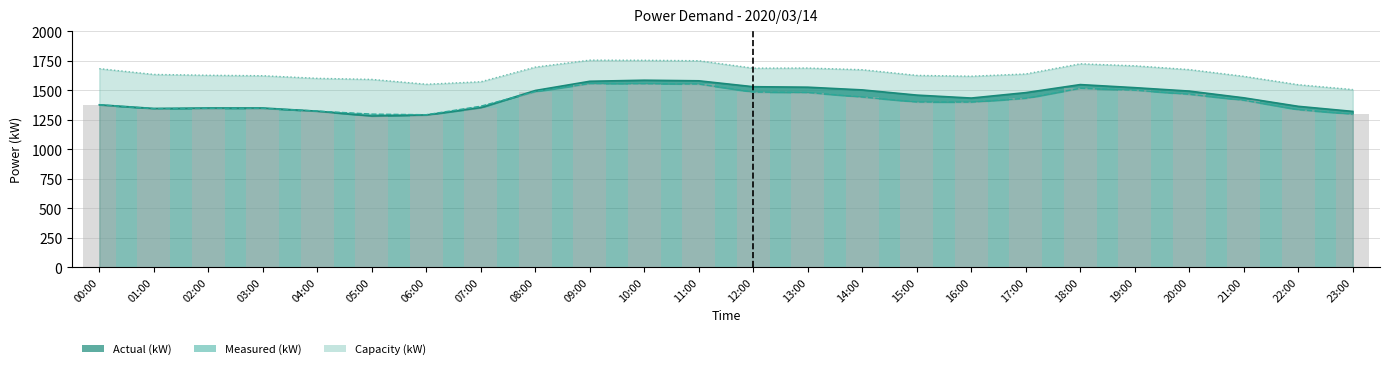

How many bars are there in total?

72